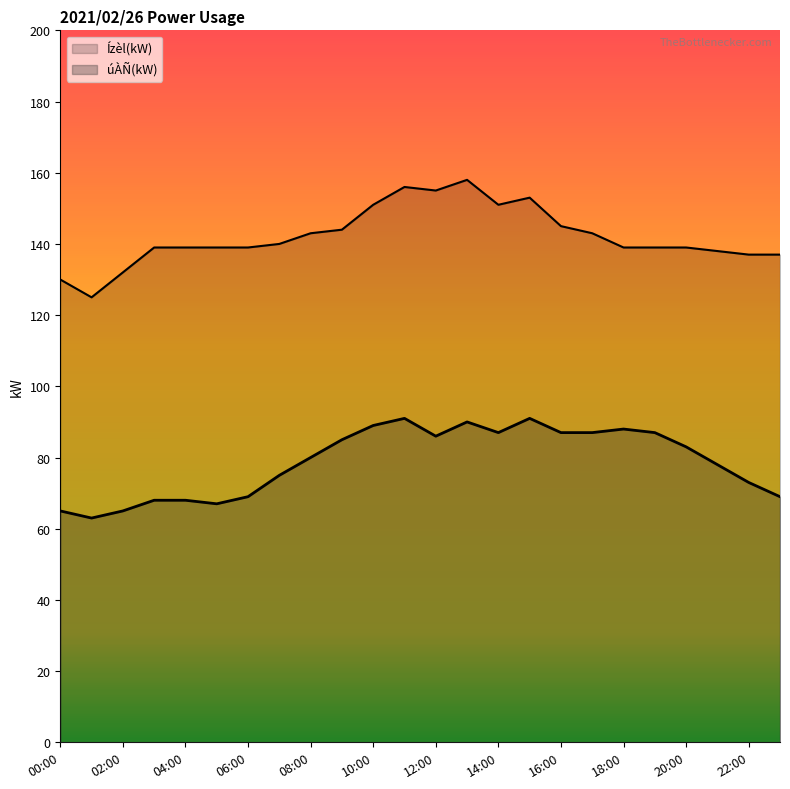

Which category has the lowest value in the Ízèl(kW) series?

01:00